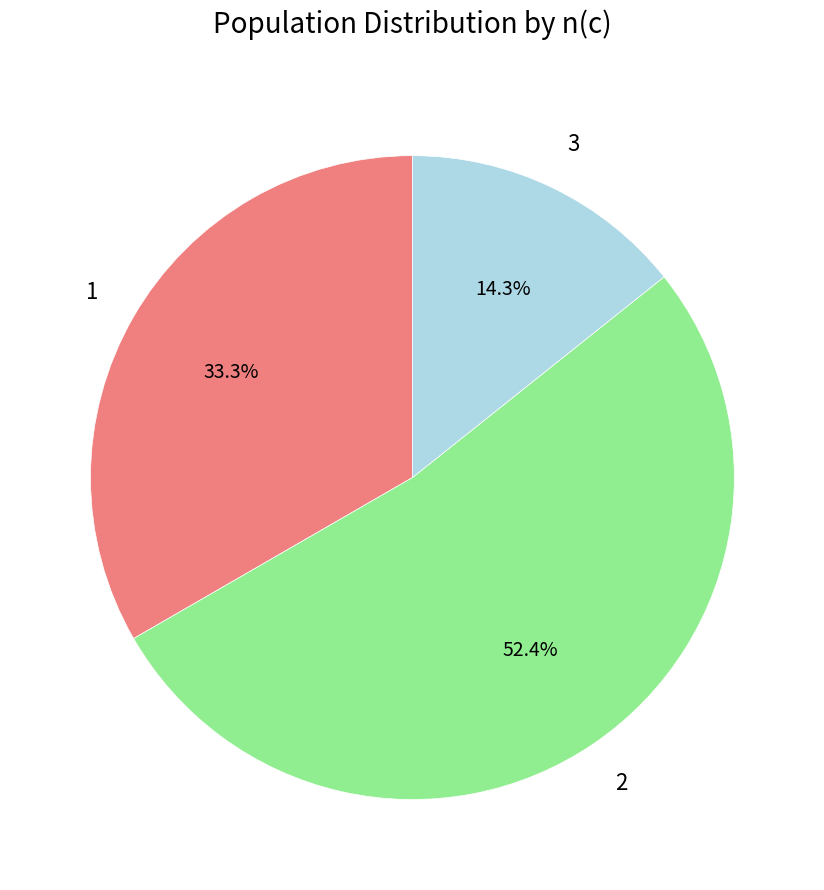

Is there a majority slice in this chart?

Yes